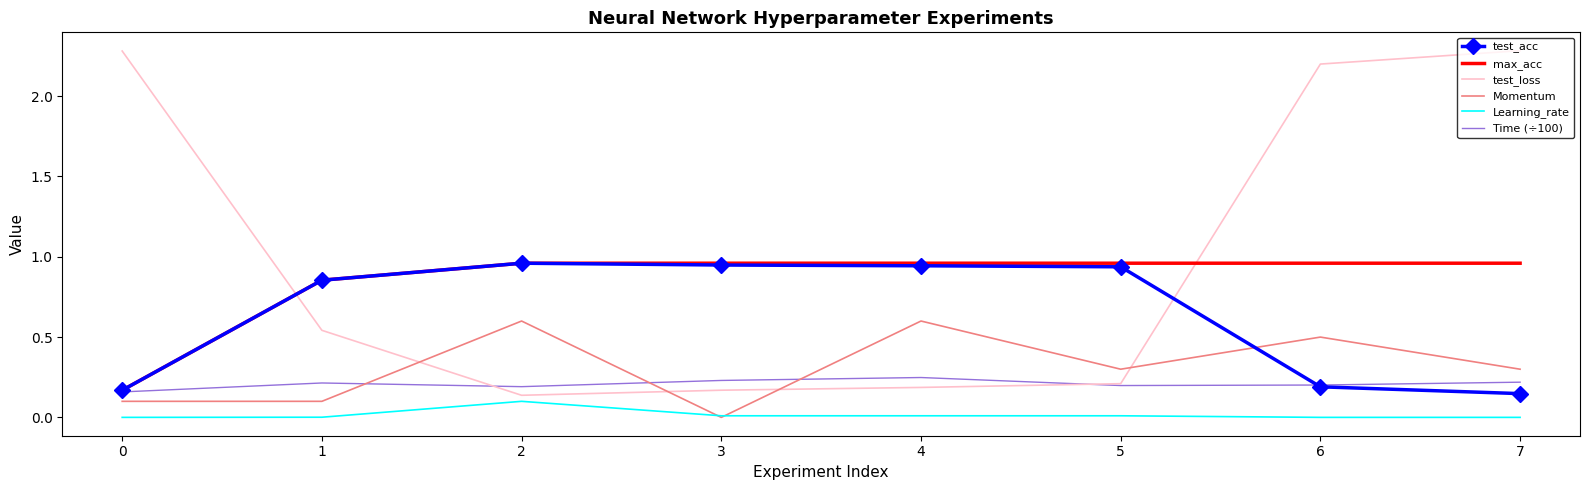

What is the maximum value shown in the chart?

2.3